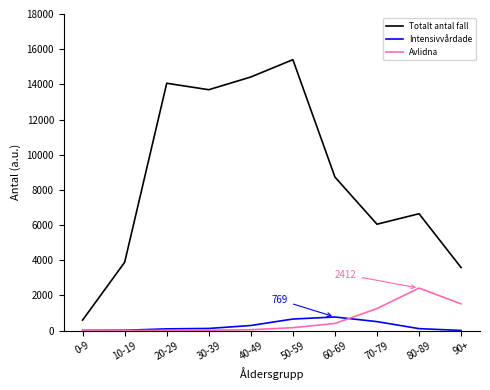

At which category does the chart reach its peak across all series?

50-59